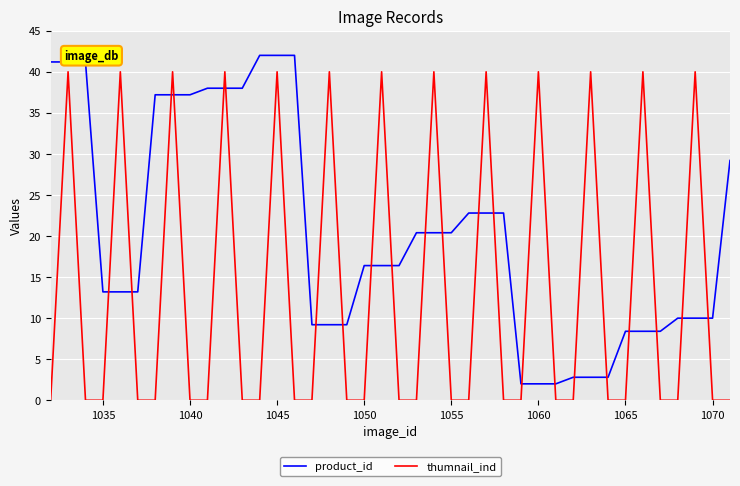

Rank the series by their maximum value, from highest to lowest.

product_id, thumnail_ind